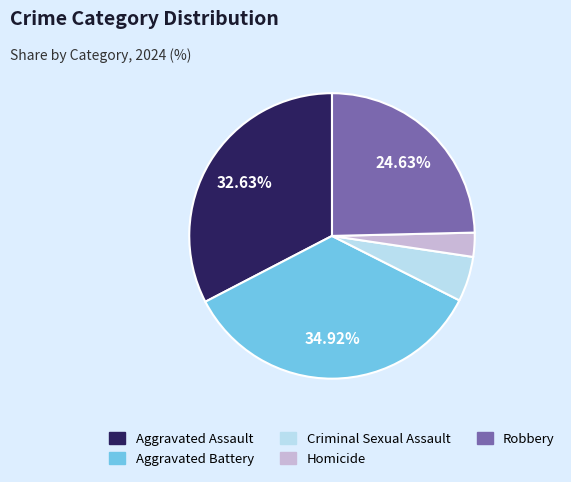

Between Homicide and Aggravated Battery, which is larger?

Aggravated Battery